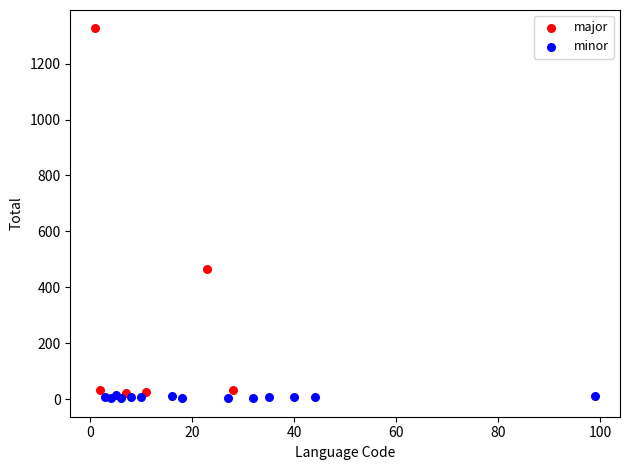

Which series has the largest Y range (max minus min)?

major